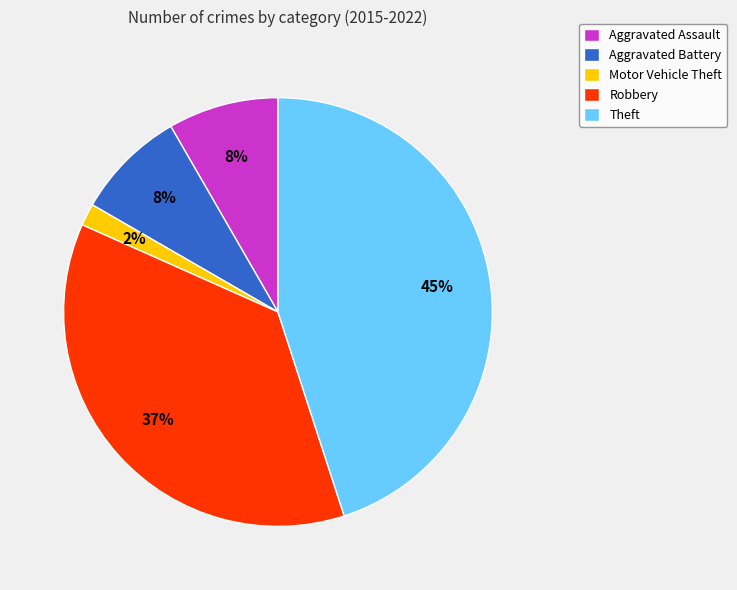

To the nearest percent, what portion does Motor Vehicle Theft represent?

2%